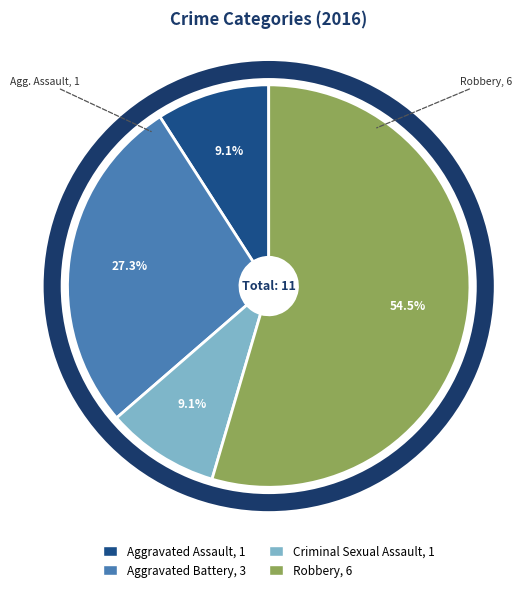

How many slices are in this pie chart?

4